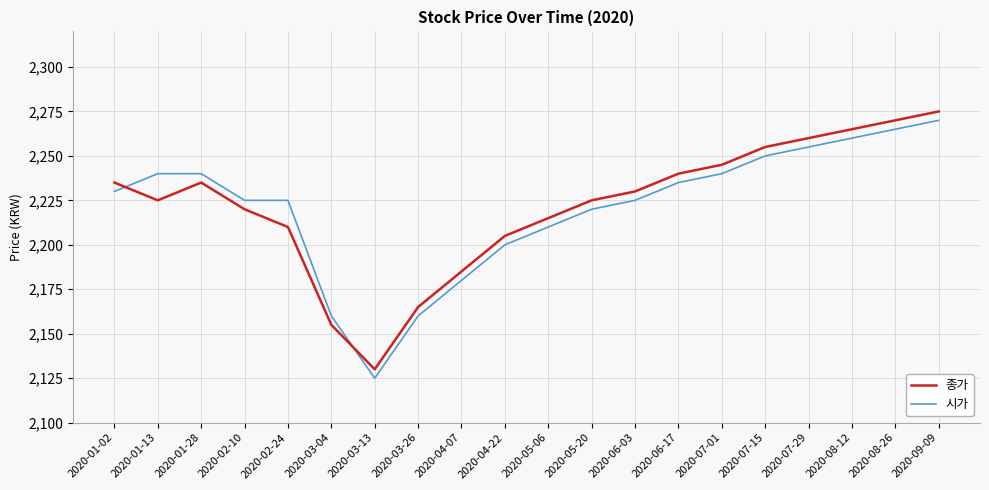

What is the spread (max minus min) of values at 2020-05-20?

5